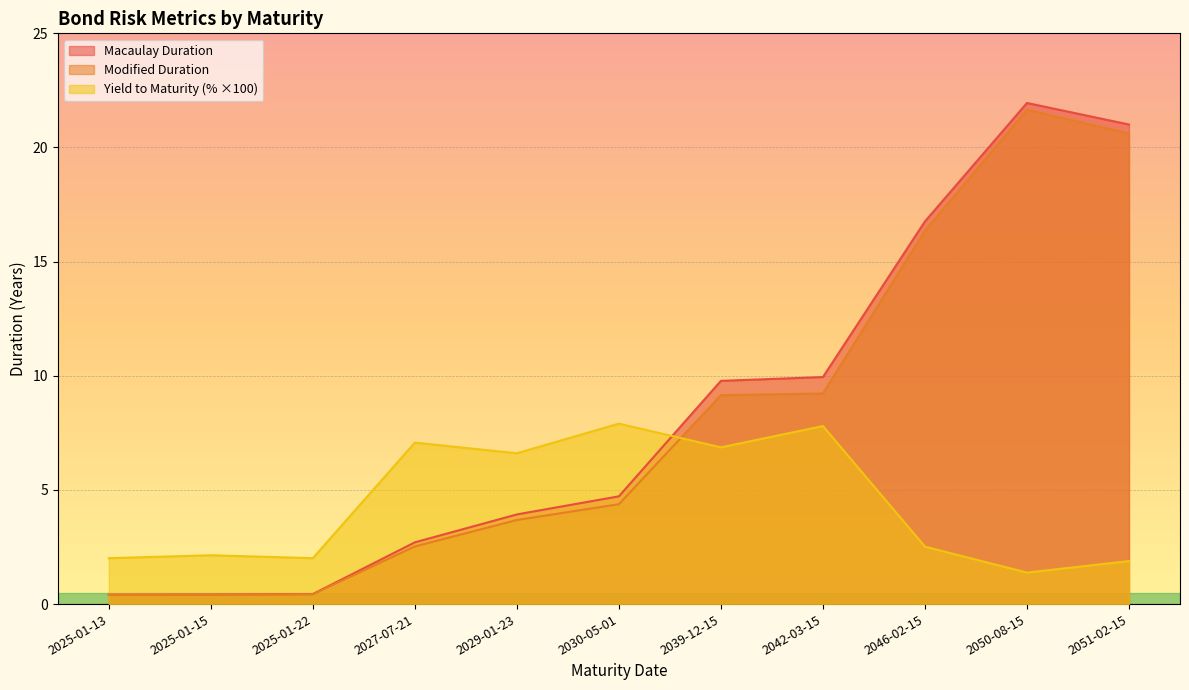

Is the value of Modified Duration at 2029-01-23 greater than the value of Yield to Maturity (% ×100) at 2027-07-21?

No